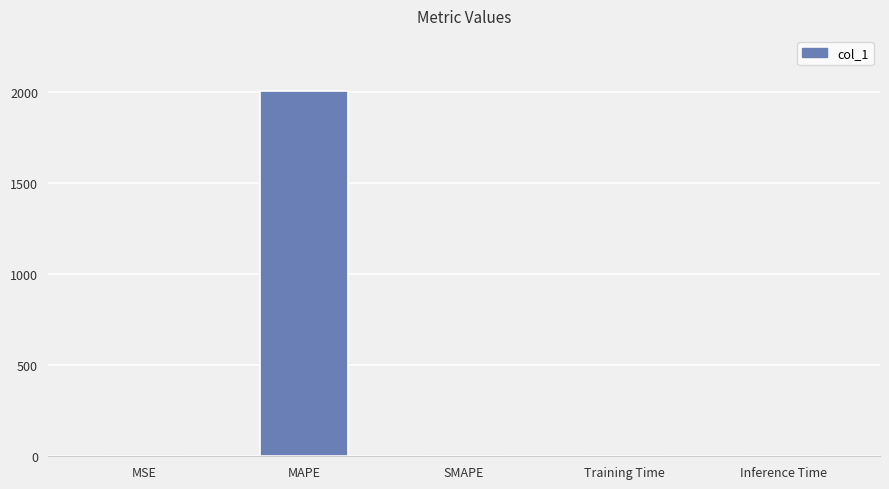

Between MAPE and Training Time, which is larger?

MAPE